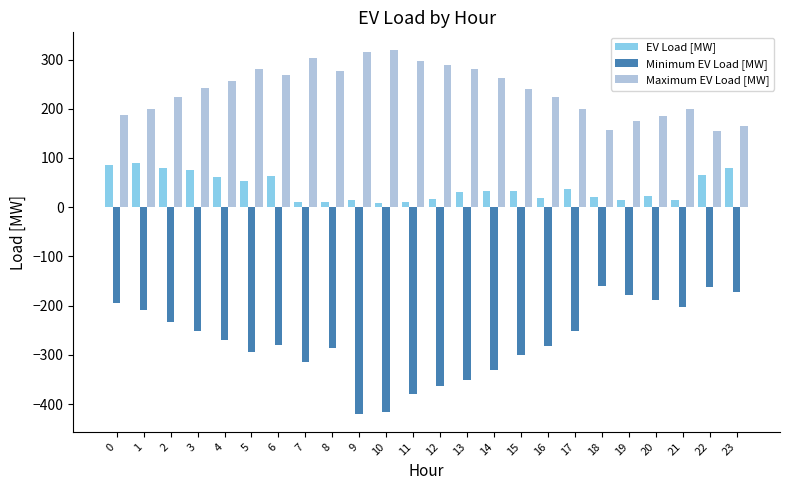

What is the spread (max minus min) of values at 0?

381.6